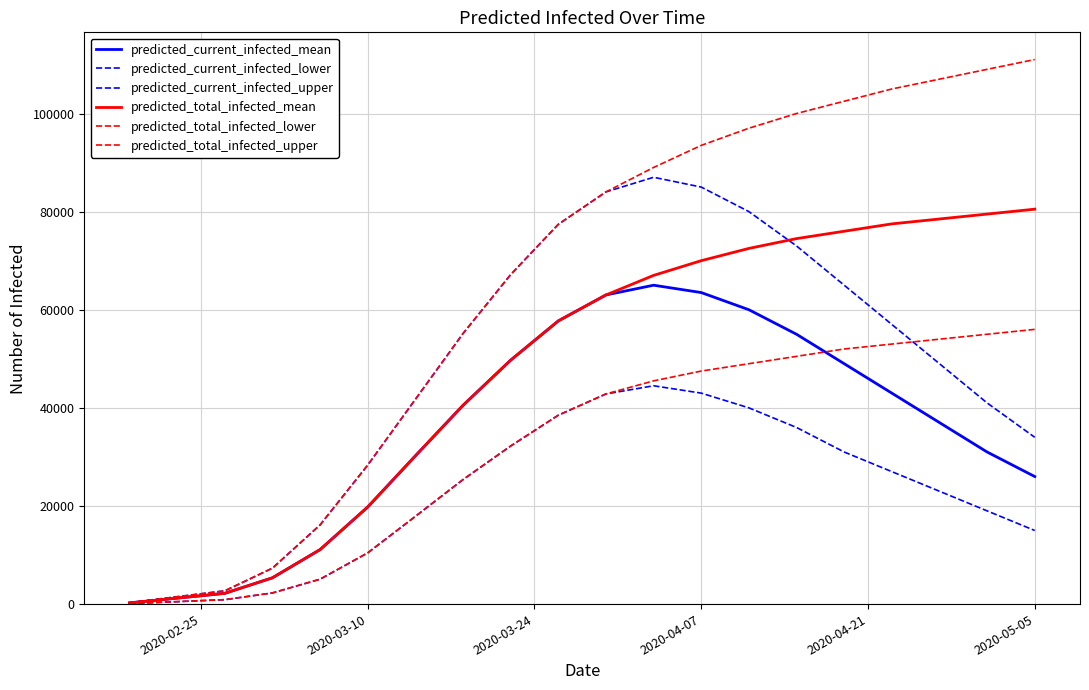

Does the chart display data point markers on the line(s)?

No